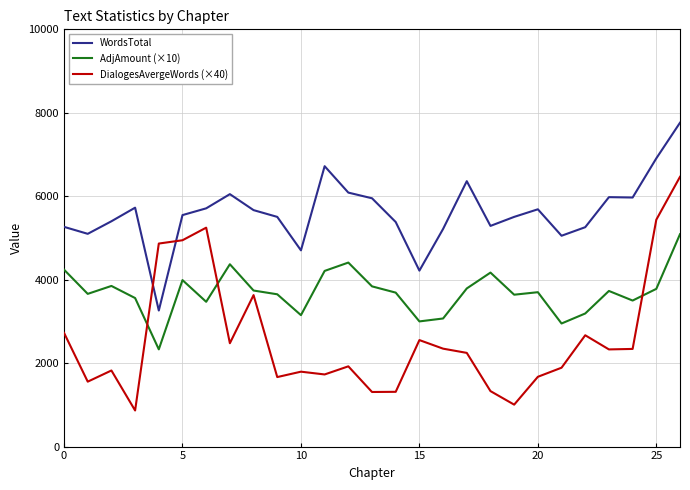

Which series has the largest range (max minus min)?

DialogesAvergeWords (×40)